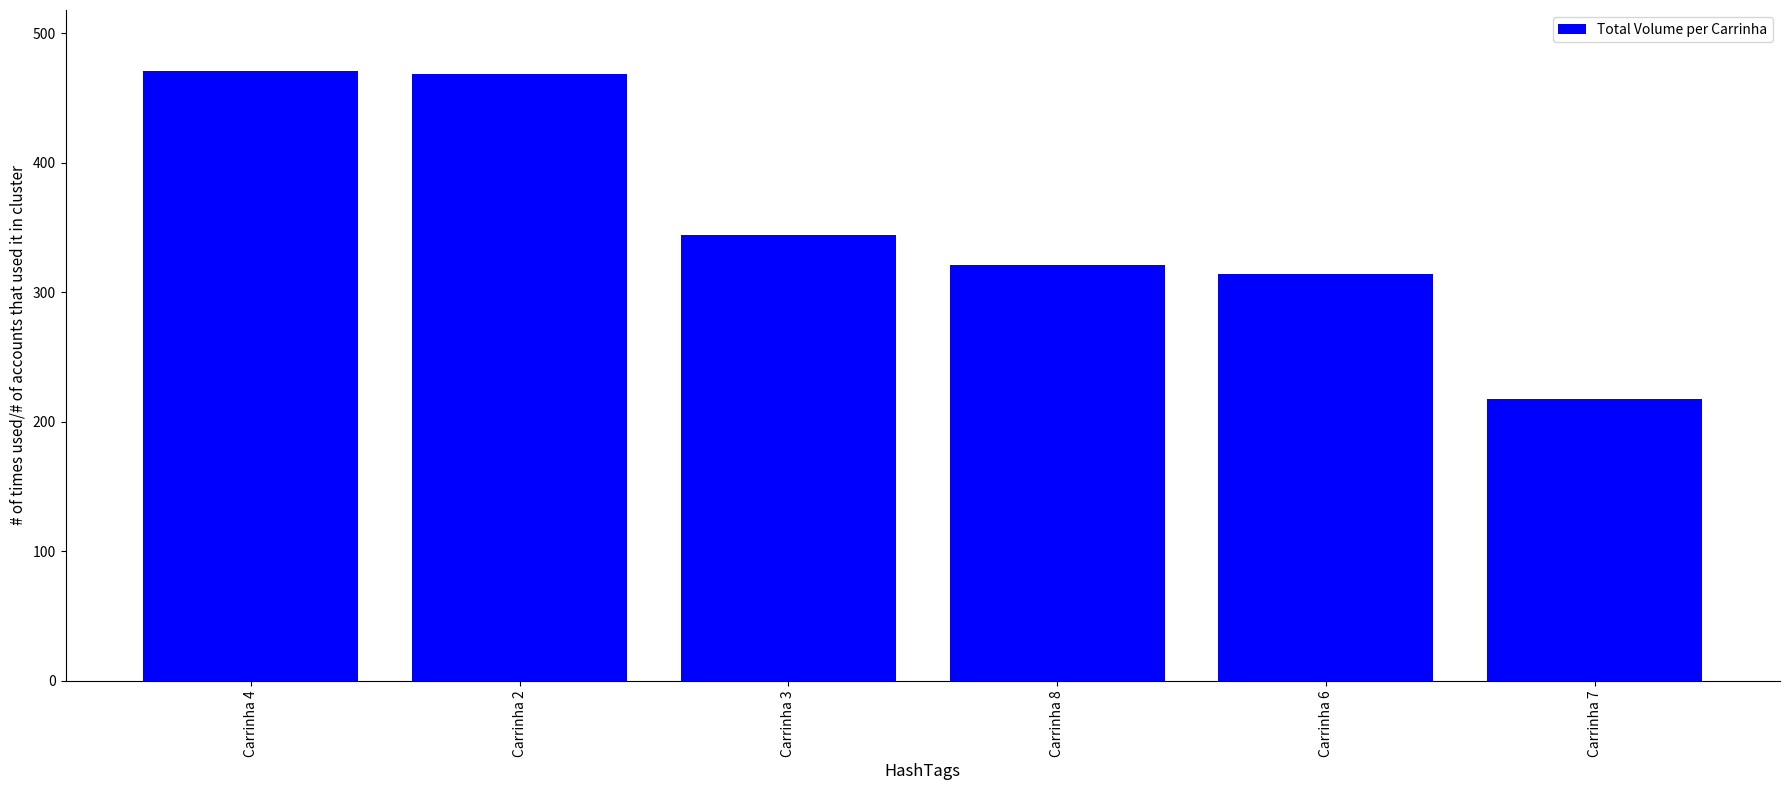

The value at Carrinha 2 is 304.4. True or false?

False